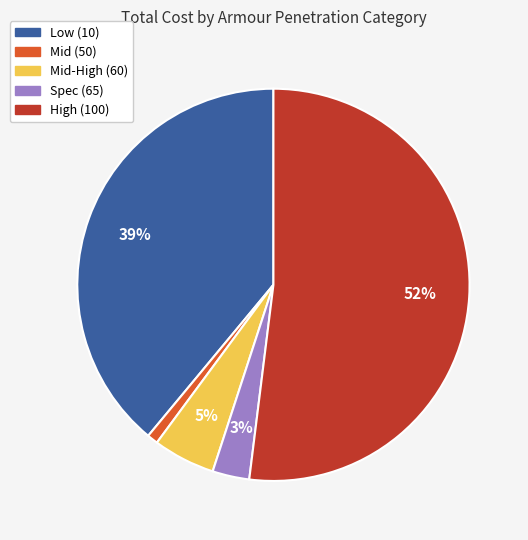

To the nearest percent, what is the difference between the largest and smallest slice percentages?

51%